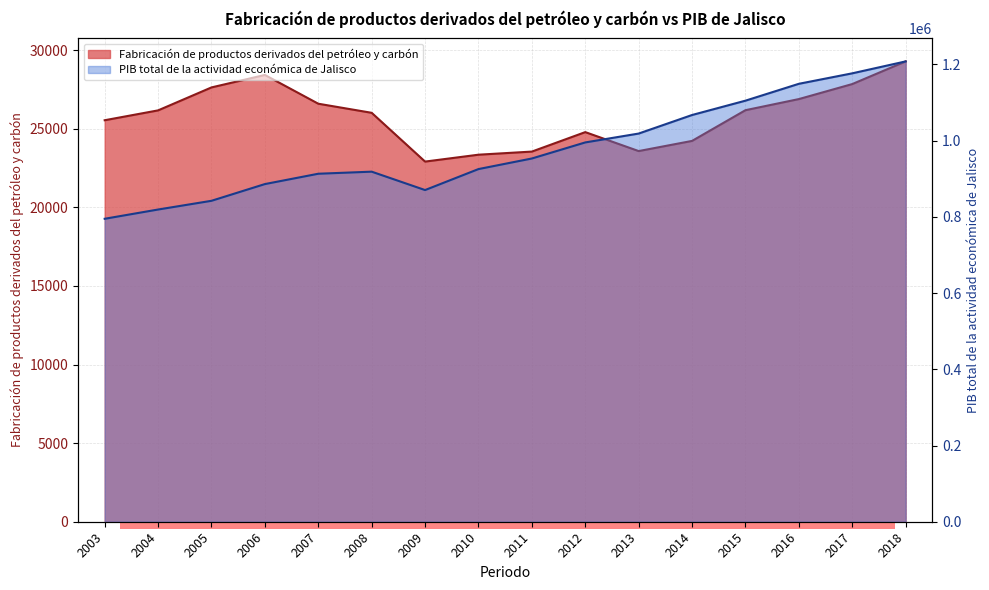

Reading left to right, list all the values displayed in this chart.

Fabricación de productos derivados del petróleo y carbón: 25547.5	26174.5	27635.7	28428.9	26598.7	26020.1	22916.7	23354.5	23552.8	24791.6	23585.6	24232.2	26186.7	26894.1	27849.4	29291.1
PIB total de la actividad económica de Jalisco: 794957.3	819238.3	842128.8	886009.7	913139.8	918573.5	870319.1	925371.8	953148.1	995286.0	1018578.6	1067256.8	1104884.9	1149129.5	1176616.0	1207897.5